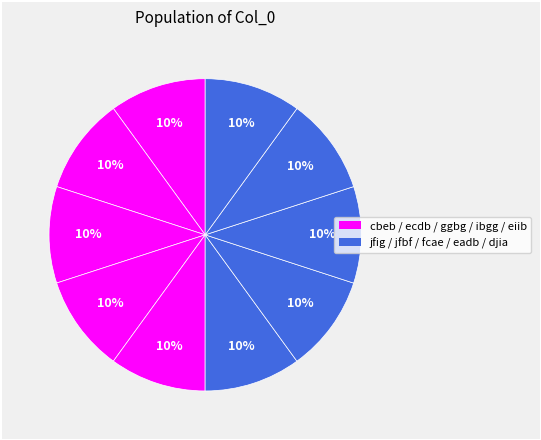

Count the number of slices in the pie.

10